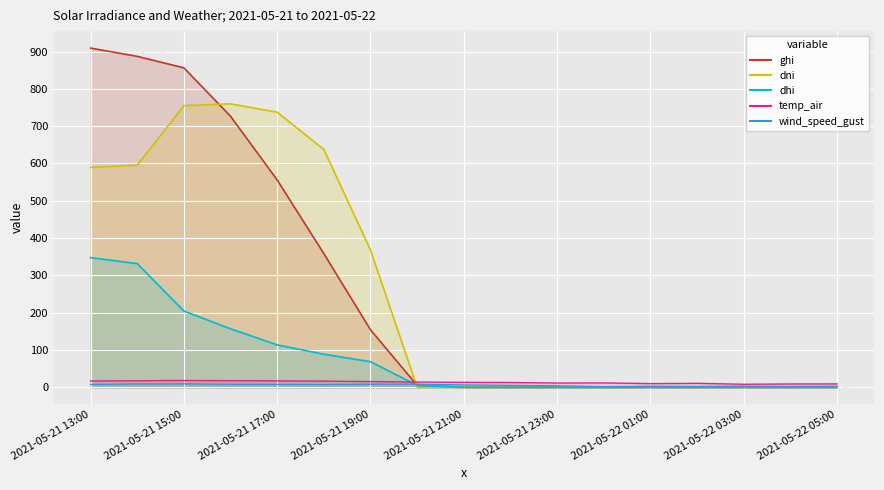

True or false: ghi has more than 0 interior local peaks.

False